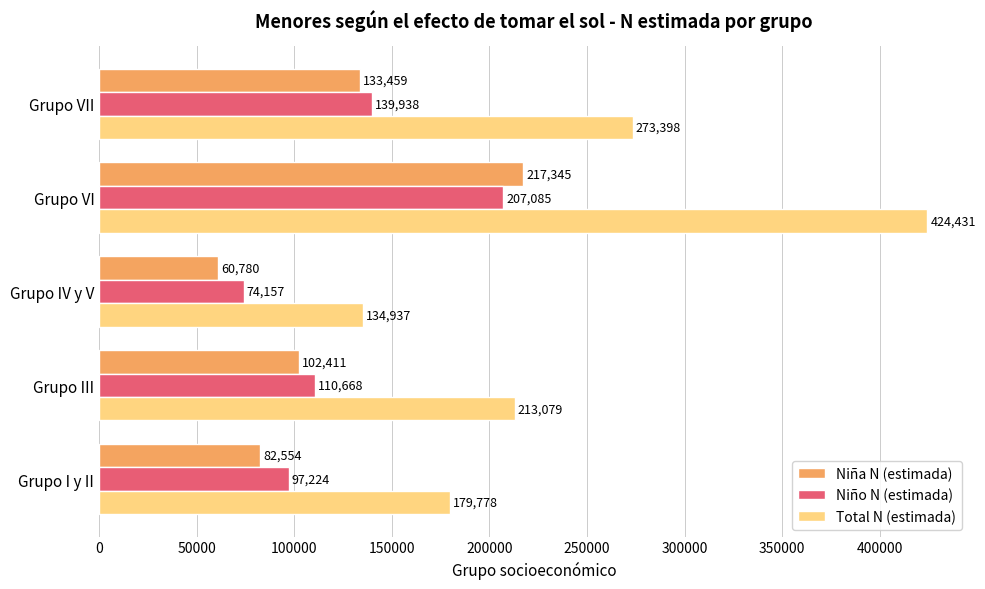

At which category is the sum across all series the highest?

Grupo VI